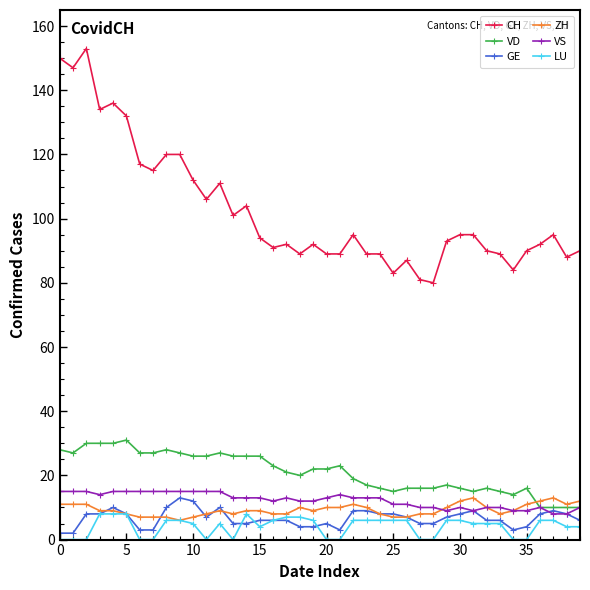

What is the highest value of the GE series?

13